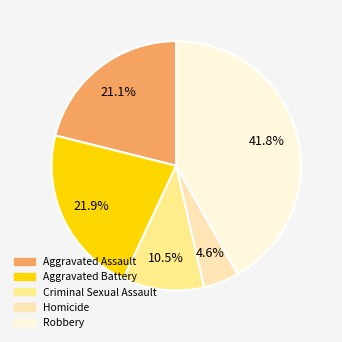

Rank the categories by value from highest to lowest.

Robbery, Aggravated Battery, Aggravated Assault, Criminal Sexual Assault, Homicide